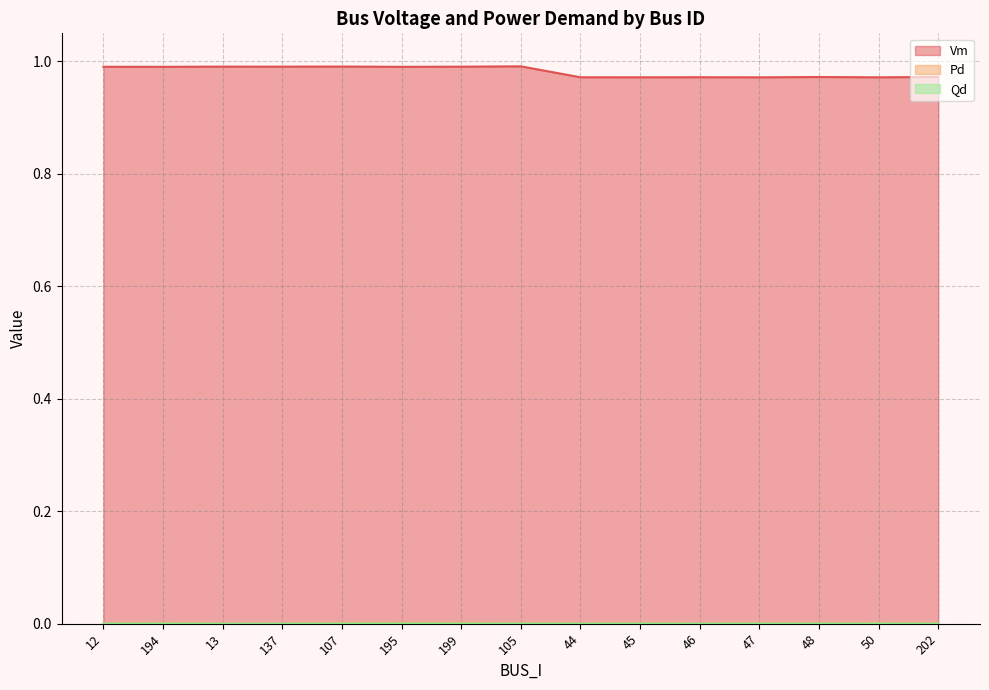

Reading left to right, transcribe all the data shown in this chart.

Vm: 1.0	1.0	1.0	1.0	1.0	1.0	1.0	1.0	1.0	1.0	1.0	1.0	1.0	1.0	1.0
Pd: 0.0	0.0	0.0	0.0	0.0	0.0	0.0	0.0	0.0	0.0	0.0	0.0	0.0	0.0	0.0
Qd: 0.0	0.0	0.0	0.0	0.0	0.0	0.0	0.0	0.0	0.0	0.0	0.0	0.0	0.0	0.0